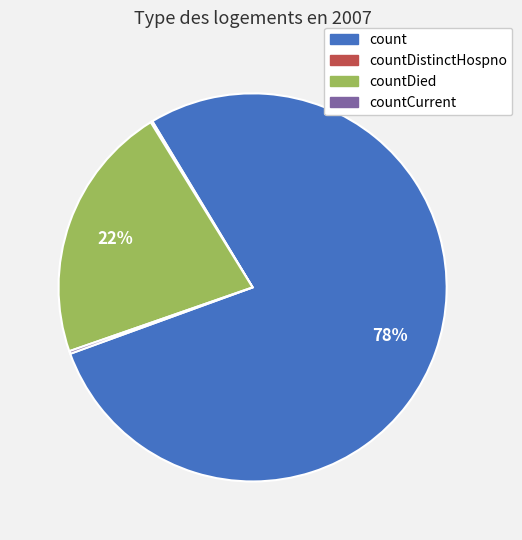

Is there any slice that represents more than half of the pie?

Yes